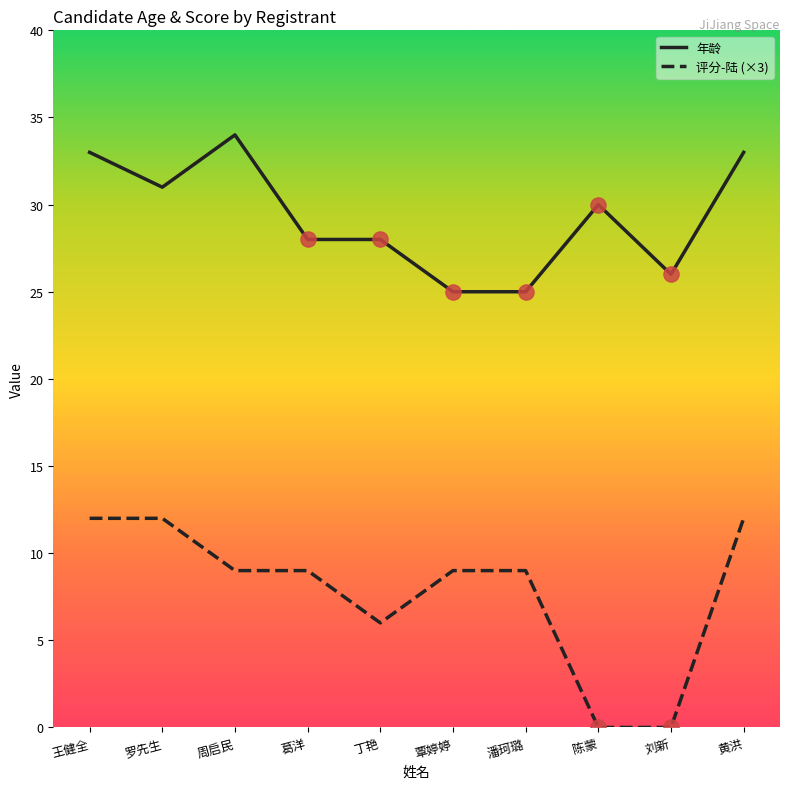

What are all the series names shown in the legend?

年龄, 评分-陆 (×3)